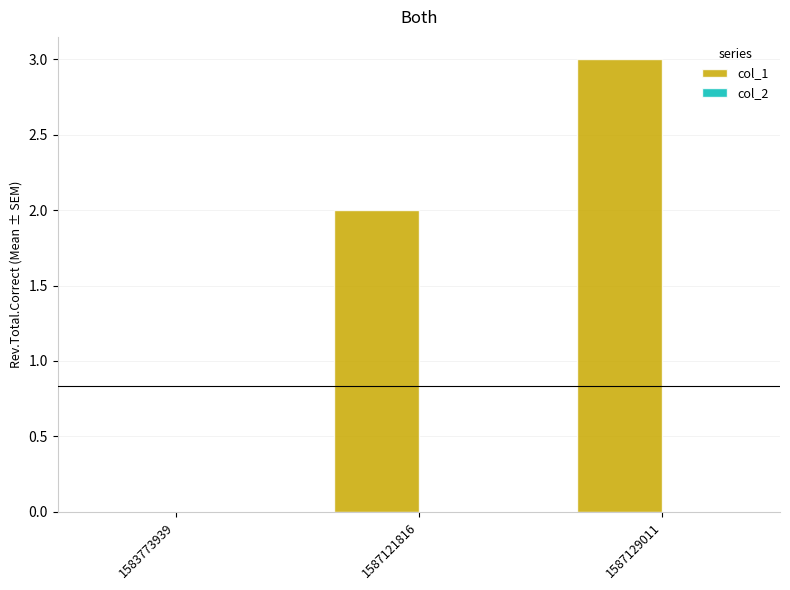

What is the sum of all values?

5